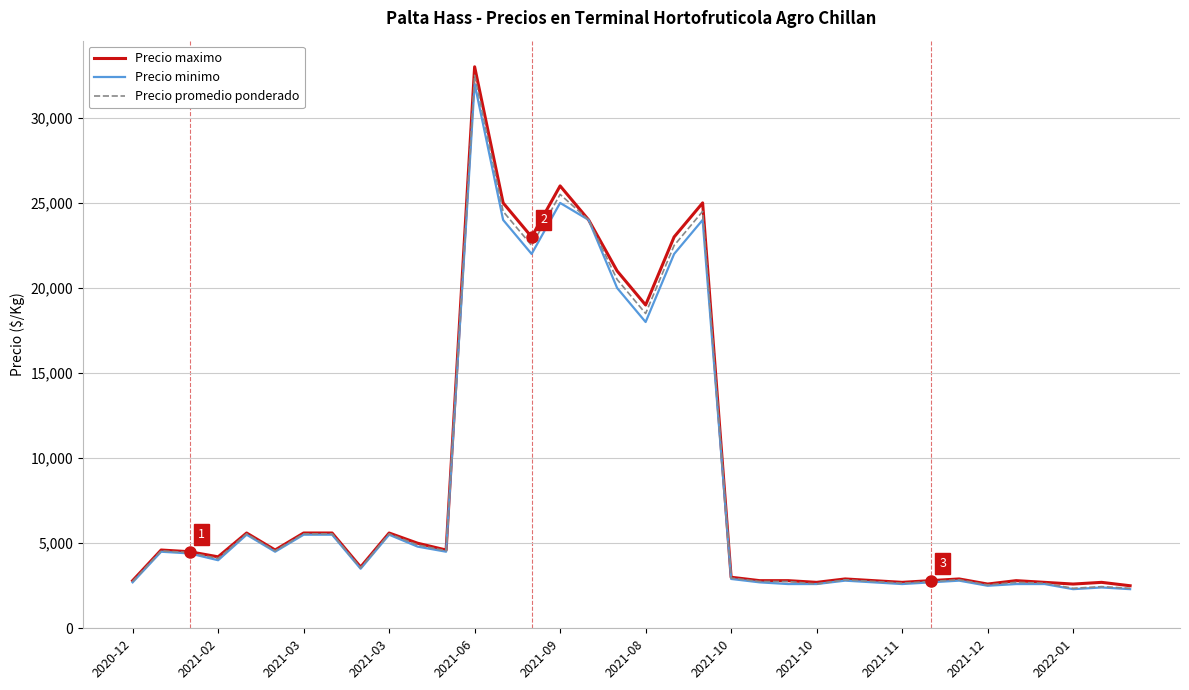

What is the maximum value shown in the chart?

33000